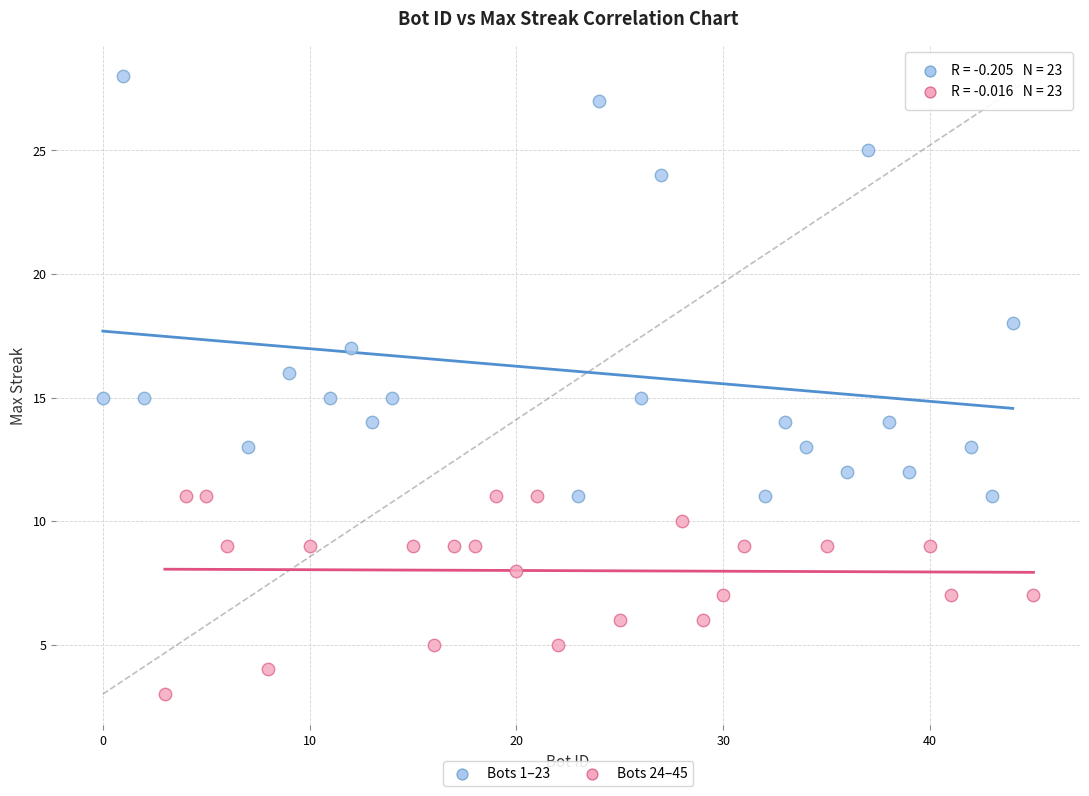

Which series has the widest spread of Y values?

Bots 1–23